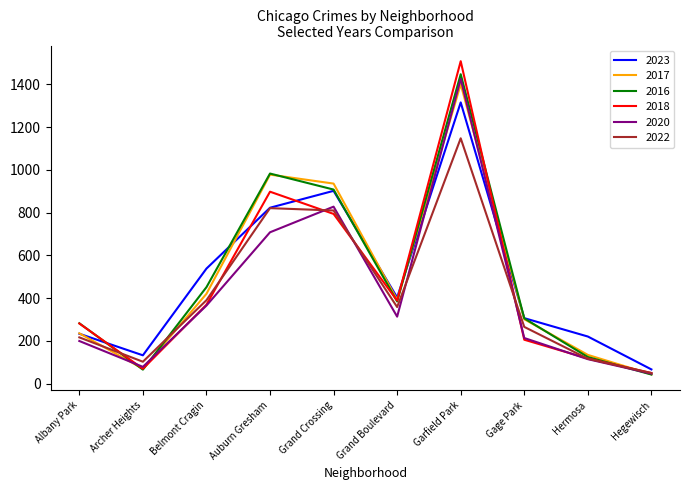

Reading left to right, what are all the values shown in this chart?

2023: 233	132	538	823	902	403	1316	306	220	66
2017: 235	69	420	978	936	392	1401	301	134	43
2016: 282	65	451	983	908	384	1448	305	124	42
2018: 281	69	369	898	794	388	1509	205	117	49
2020: 199	78	365	708	828	313	1426	213	114	46
2022: 216	102	390	821	810	358	1148	265	116	49